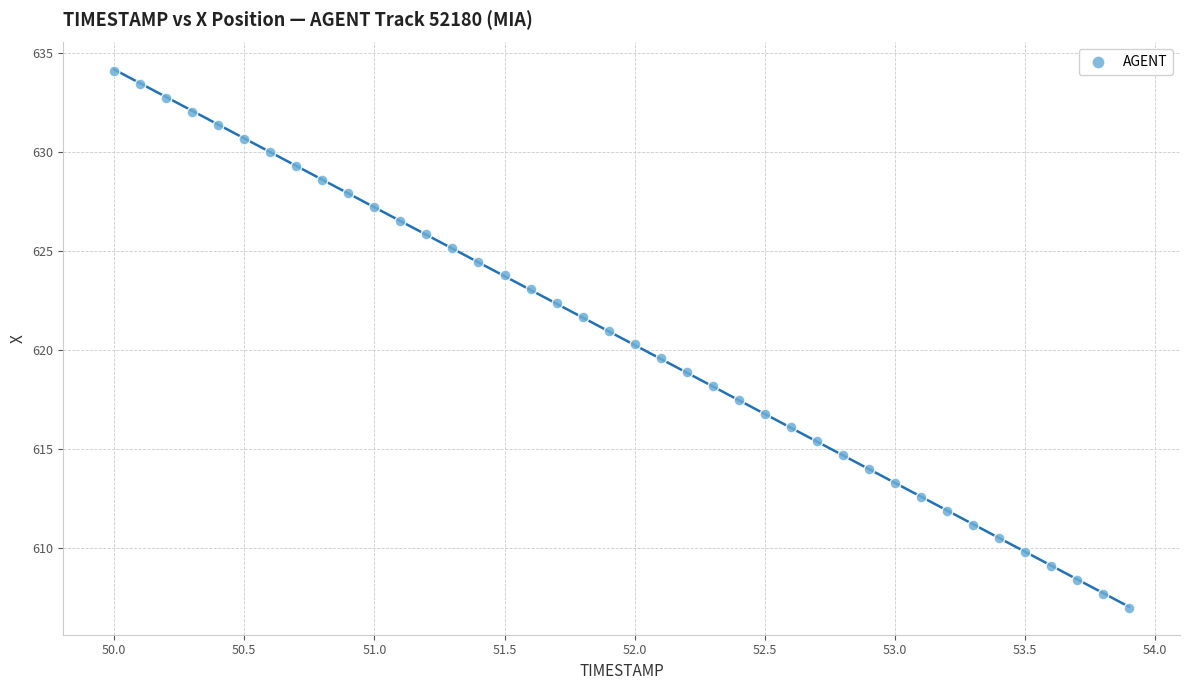

What is the range of Y values (max minus min)?

27.1